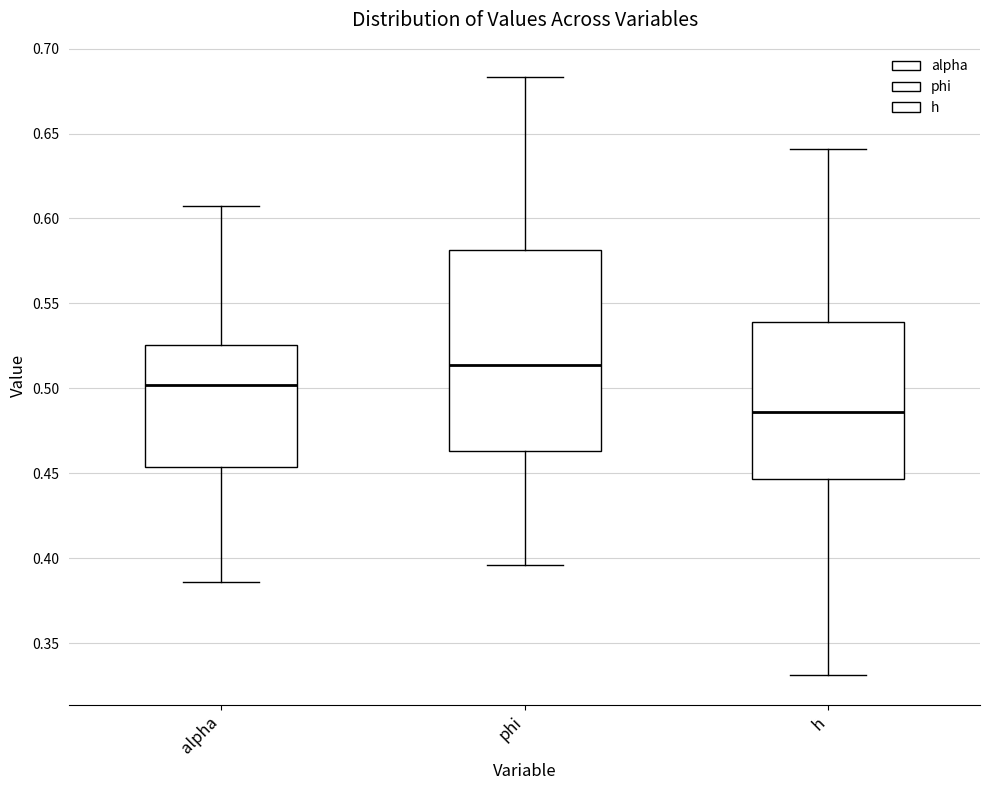

Comparing the boxes themselves (not the whiskers), which one is the tallest?

phi